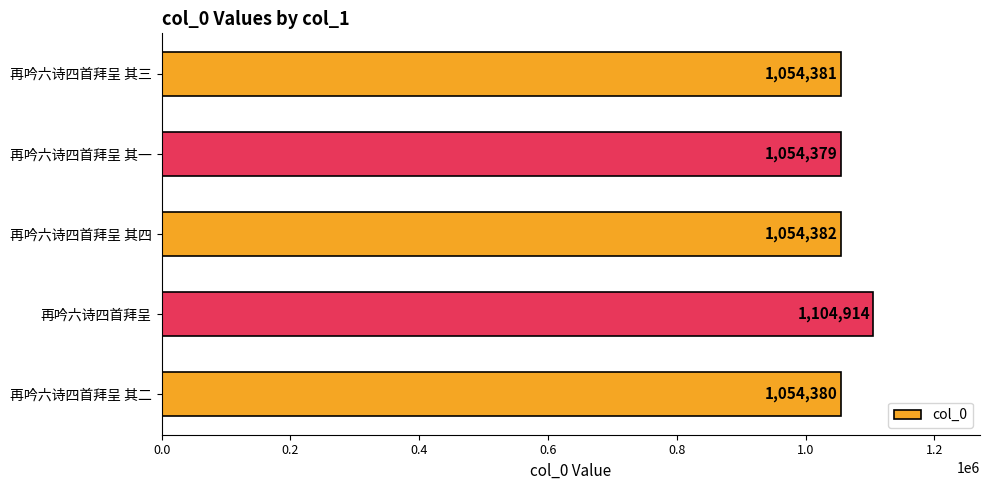

Rank the categories by value from lowest to highest.

再吟六诗四首拜呈 其一, 再吟六诗四首拜呈 其二, 再吟六诗四首拜呈 其三, 再吟六诗四首拜呈 其四, 再吟六诗四首拜呈